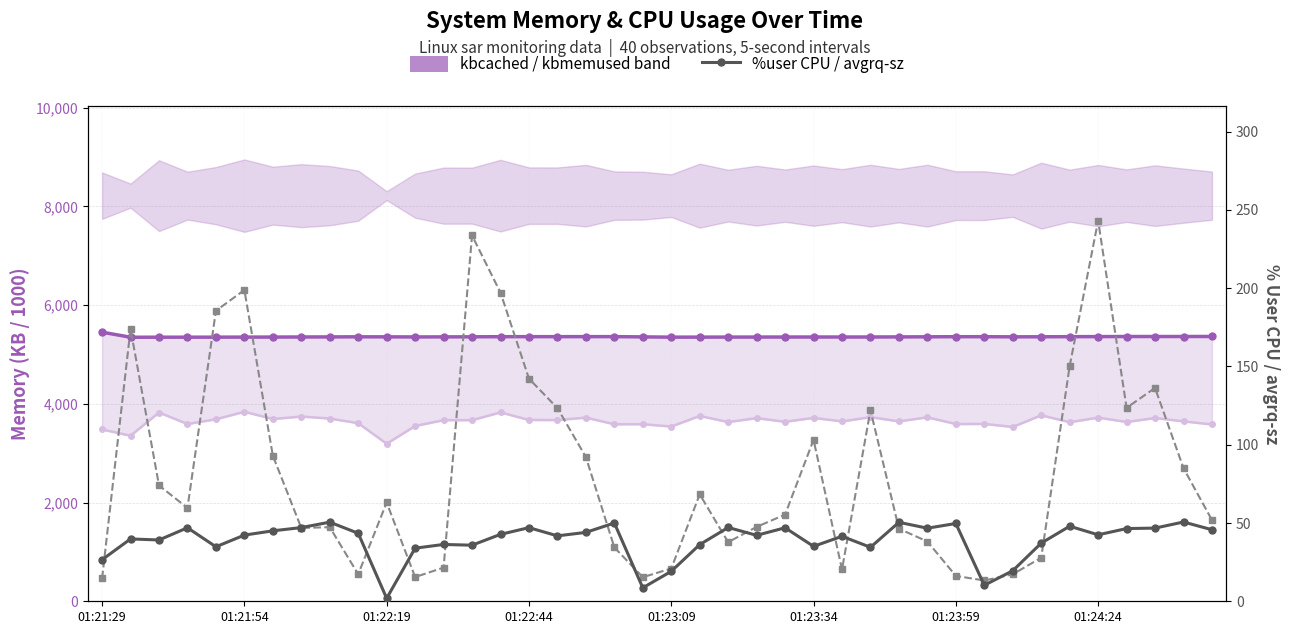

Reading right to left, extract all data points from this chart.

kbcached (cached memory KB/1000): 5363.3	5362.9	5362.7	5362.5	5361.0	5359.5	5357.4	5356.4	5358.7	5359.0	5356.6	5355.1	5353.0	5352.8	5352.7	5352.5	5351.9	5351.3	5350.5	5349.9	5355.2	5360.5	5360.1	5359.9	5359.7	5359.0	5356.9	5355.6	5354.0	5356.1	5356.8	5354.9	5353.3	5351.5	5350.8	5349.8	5349.2	5348.8	5348.1	5450.5
kbactive (active memory KB/1000): 3580.9	3644.3	3711.4	3631.8	3720.1	3626.9	3766.8	3530.7	3592.1	3590.0	3726.3	3644.2	3729.5	3643.0	3715.1	3635.2	3709.7	3630.1	3753.6	3539.5	3586.3	3585.5	3720.1	3670.7	3672.1	3825.7	3668.4	3668.8	3550.3	3190.8	3607.4	3701.3	3741.2	3691.8	3838.3	3686.2	3590.7	3823.4	3353.2	3479.3
%user CPU: 45.7	50.6	46.8	46.5	42.5	48.0	37.1	19.5	10.2	49.7	46.7	50.5	34.5	41.5	35.1	47.0	42.1	47.1	36.2	19.1	8.6	50.0	44.0	41.8	47.0	42.8	35.8	36.3	33.9	1.9	43.4	50.5	47.1	45.0	42.3	34.8	47.0	39.2	39.8	26.6
avgrq-sz: 51.9	85.0	136.3	123.6	243.2	150.3	27.8	17.2	13.3	16.2	38.2	46.4	122.1	20.3	103.2	55.4	47.5	37.8	68.3	20.9	15.4	34.4	92.2	123.4	142.2	197.2	233.7	21.5	15.5	63.1	17.3	47.3	46.9	93.0	198.9	185.6	59.6	74.0	174.0	14.6